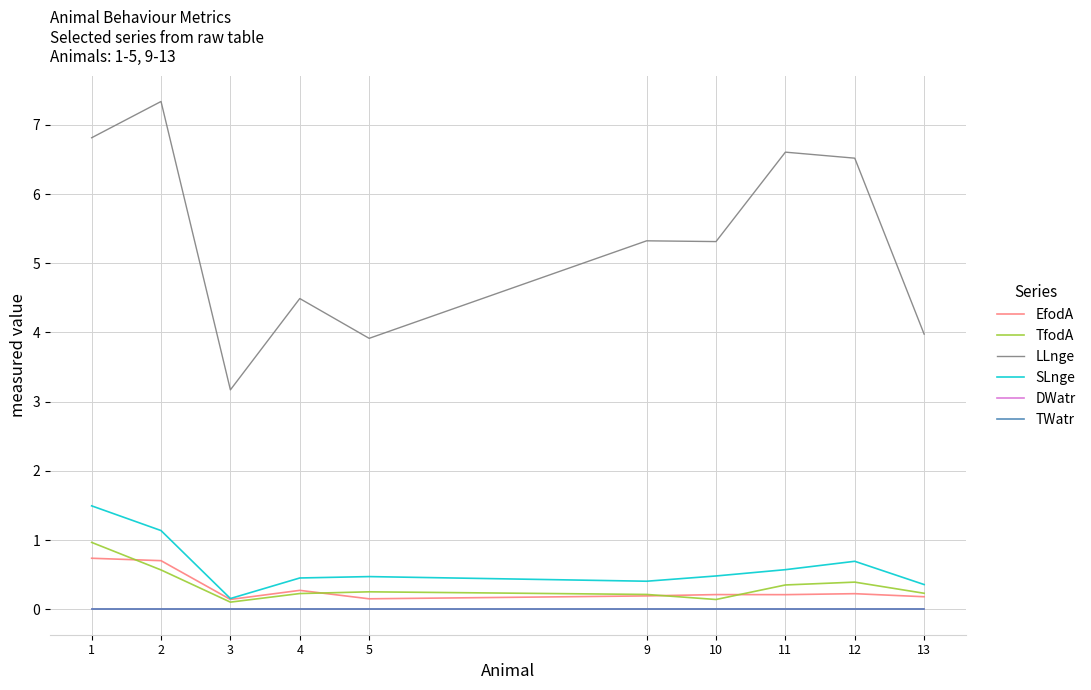

At which category does the chart reach its minimum across all series?

1